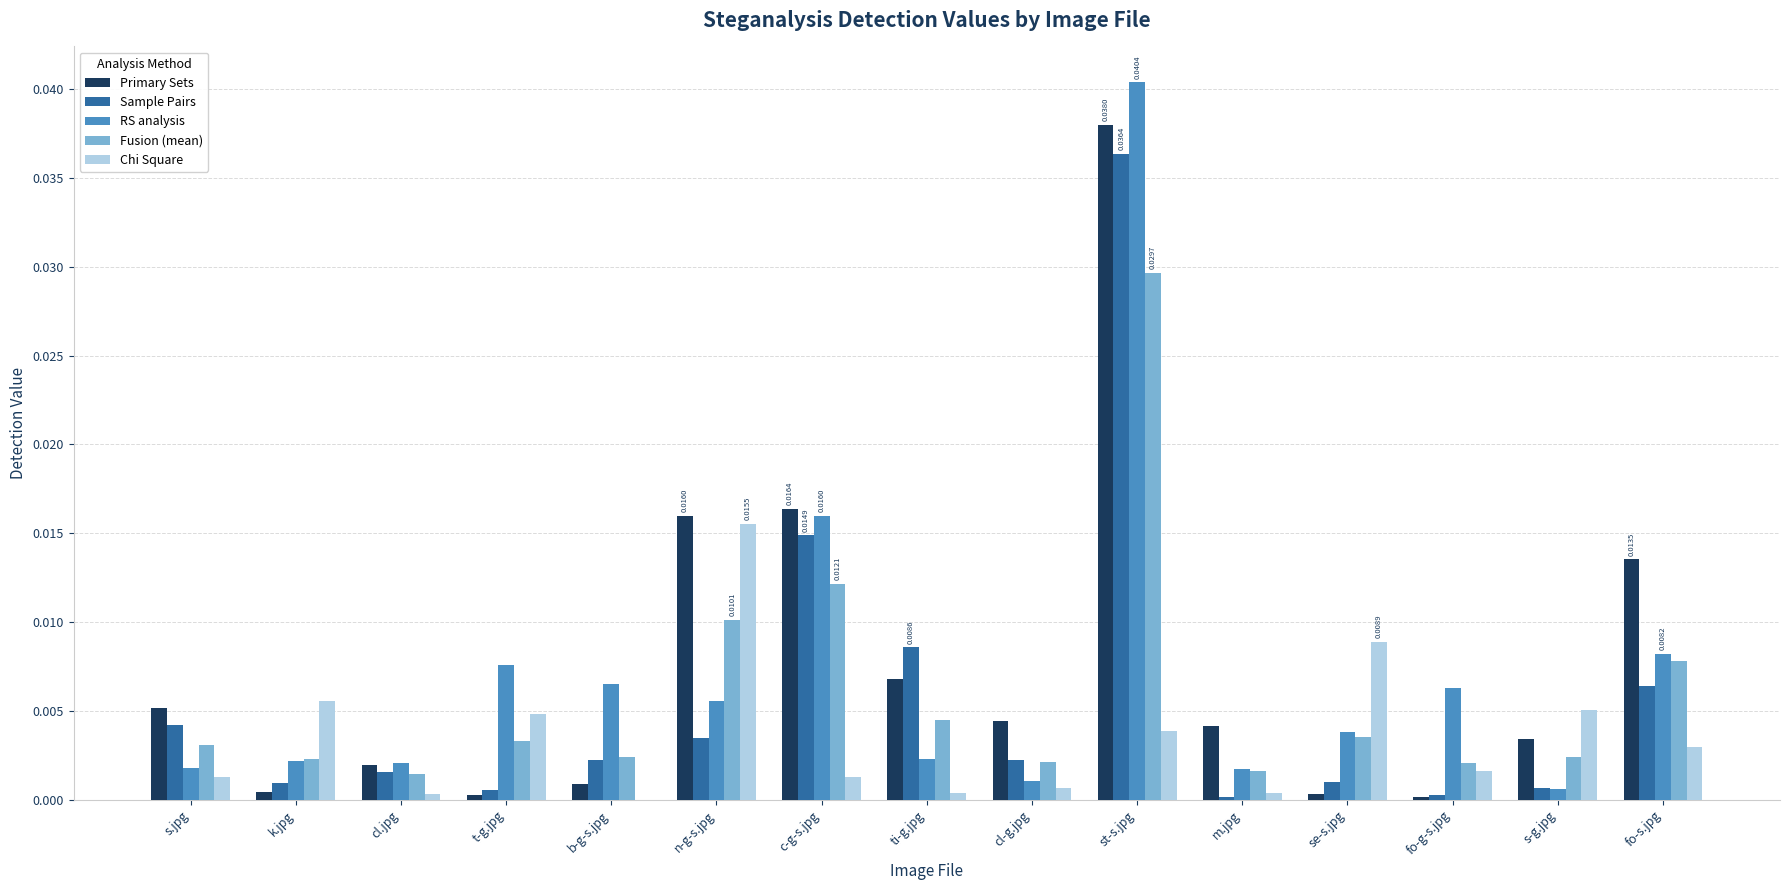

Are the bars horizontal?

No